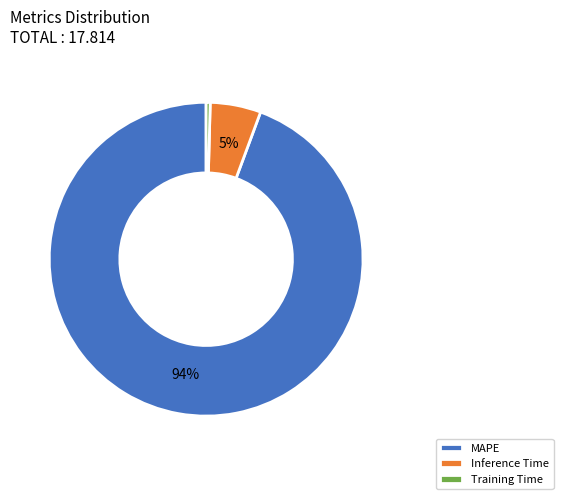

Rank the categories by value from highest to lowest.

MAPE, Inference Time, Training Time